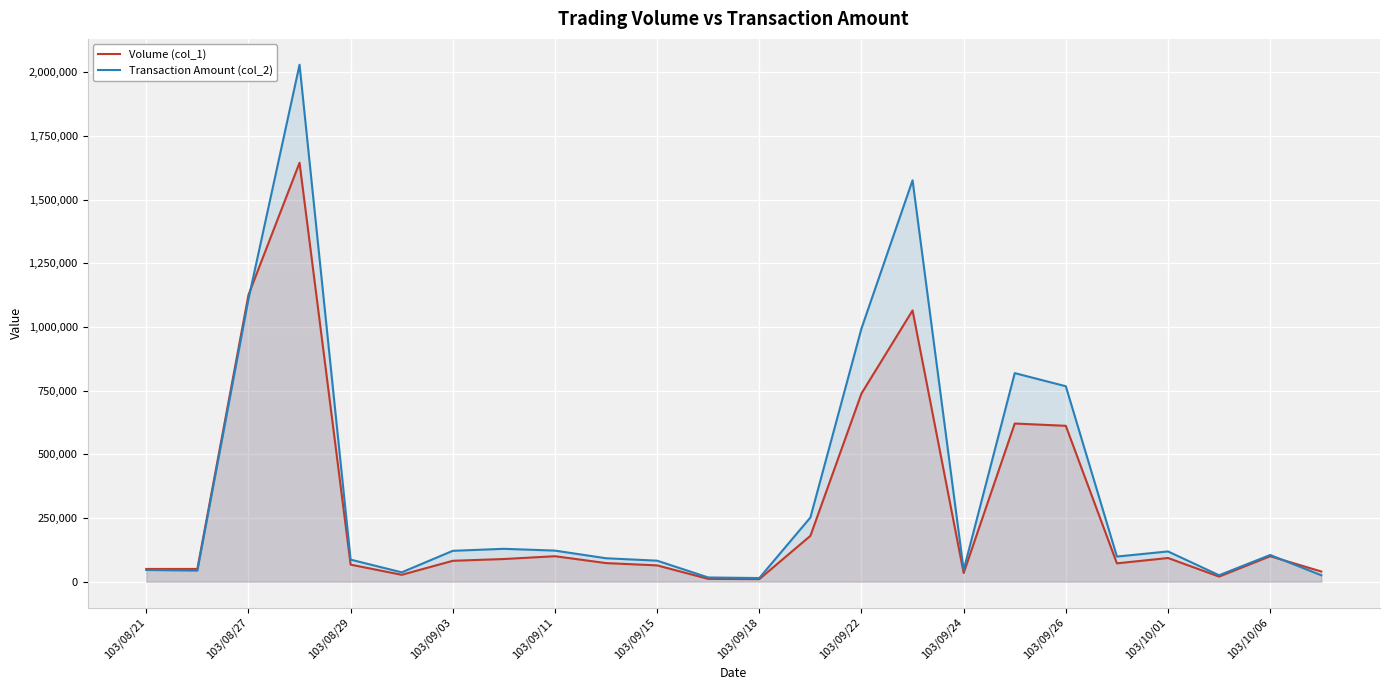

Reading left to right, what are all the values shown in this chart?

Volume (col_1): 50000	50000	1126000	1645000	67000	27000	82000	89000	100000	73000	64000	11000	10000	180000	739000	1065000	34000	621000	612000	72000	93000	20000	100000	40000
Transaction Amount (col_2): 46000	43500	1109150	2029750	86570	36690	121210	129050	122000	91980	82440	16500	14300	252000	994420	1576050	46010	818930	767380	98640	118740	25200	104800	25280